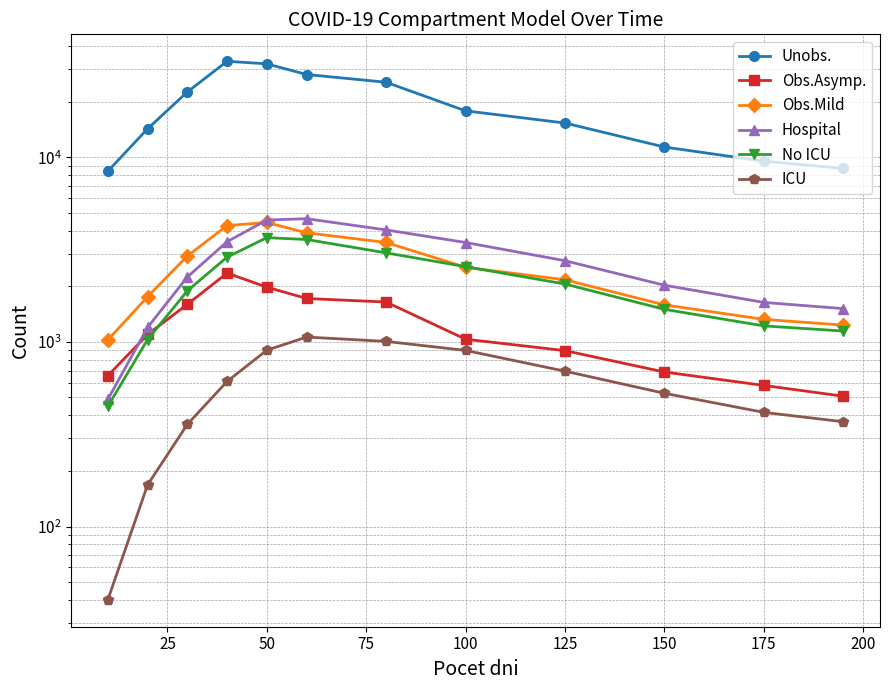

Which series has the largest total across all categories?

Unobs.